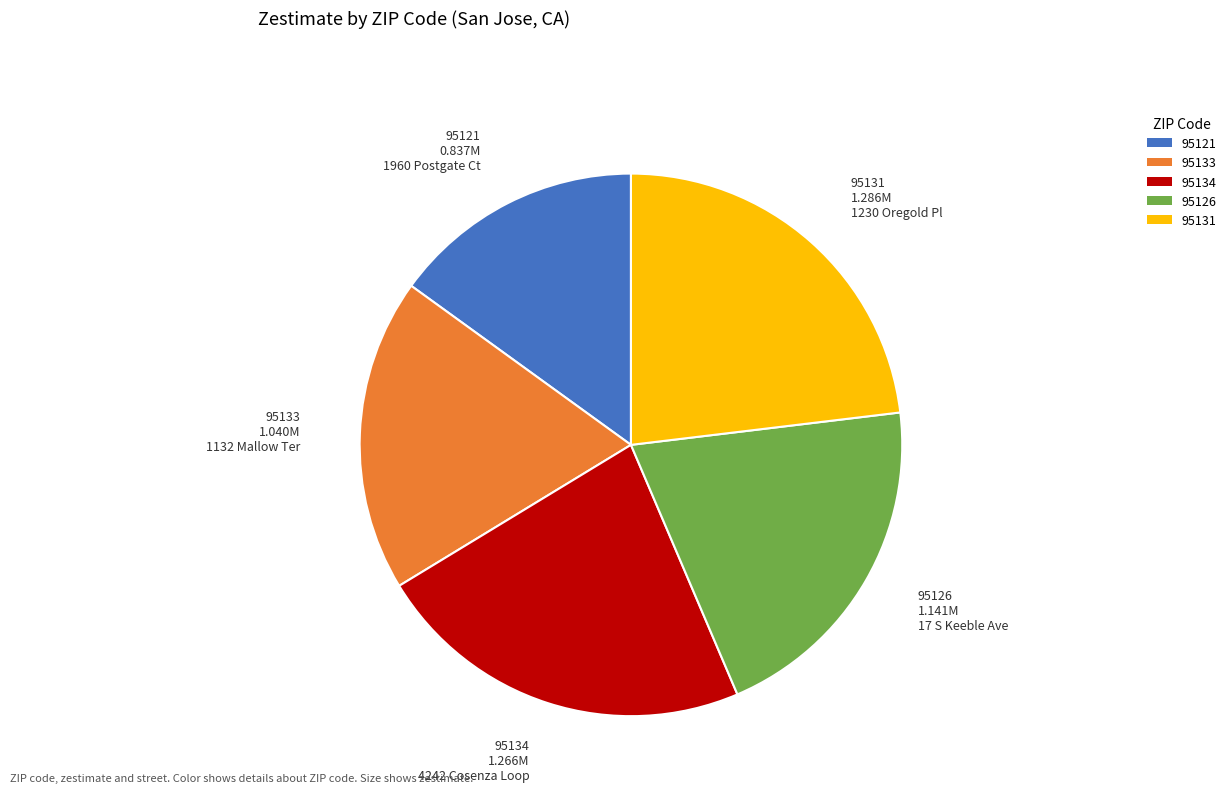

Is 95121 the majority of the pie?

No